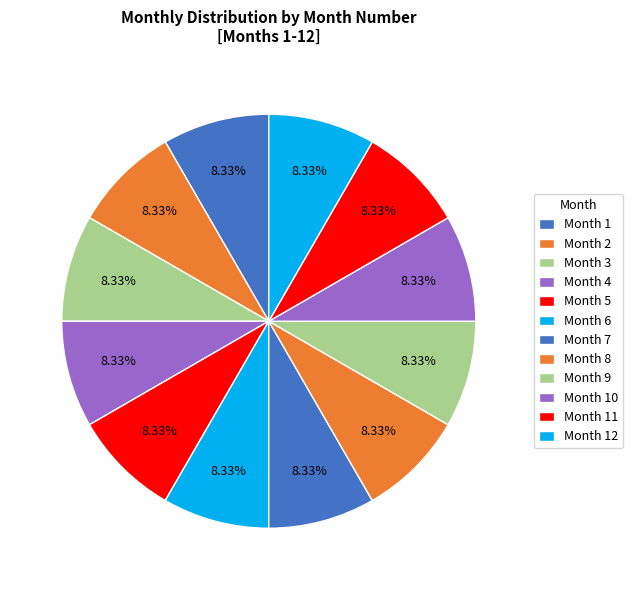

How many segments does this pie chart have?

12